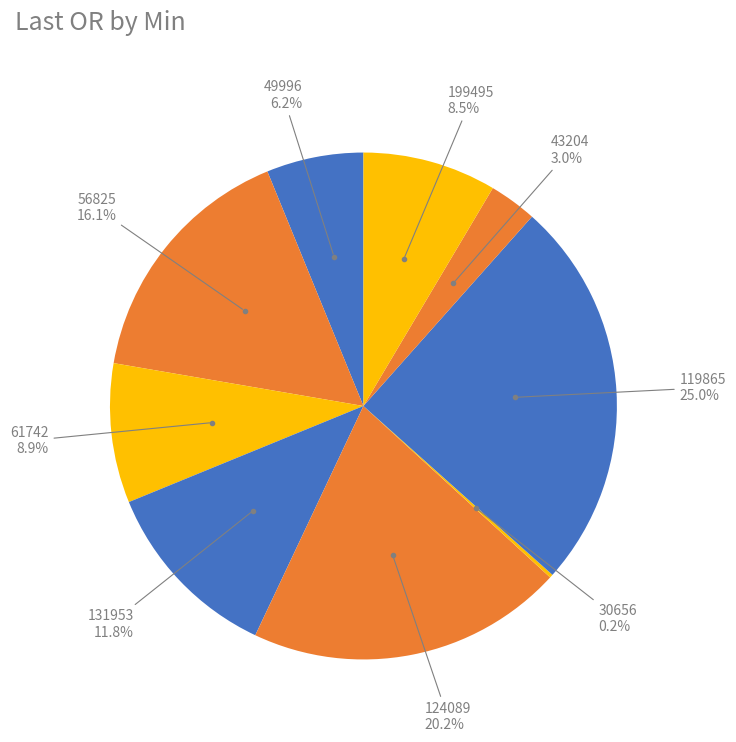

What is the largest slice in the pie chart?

119865